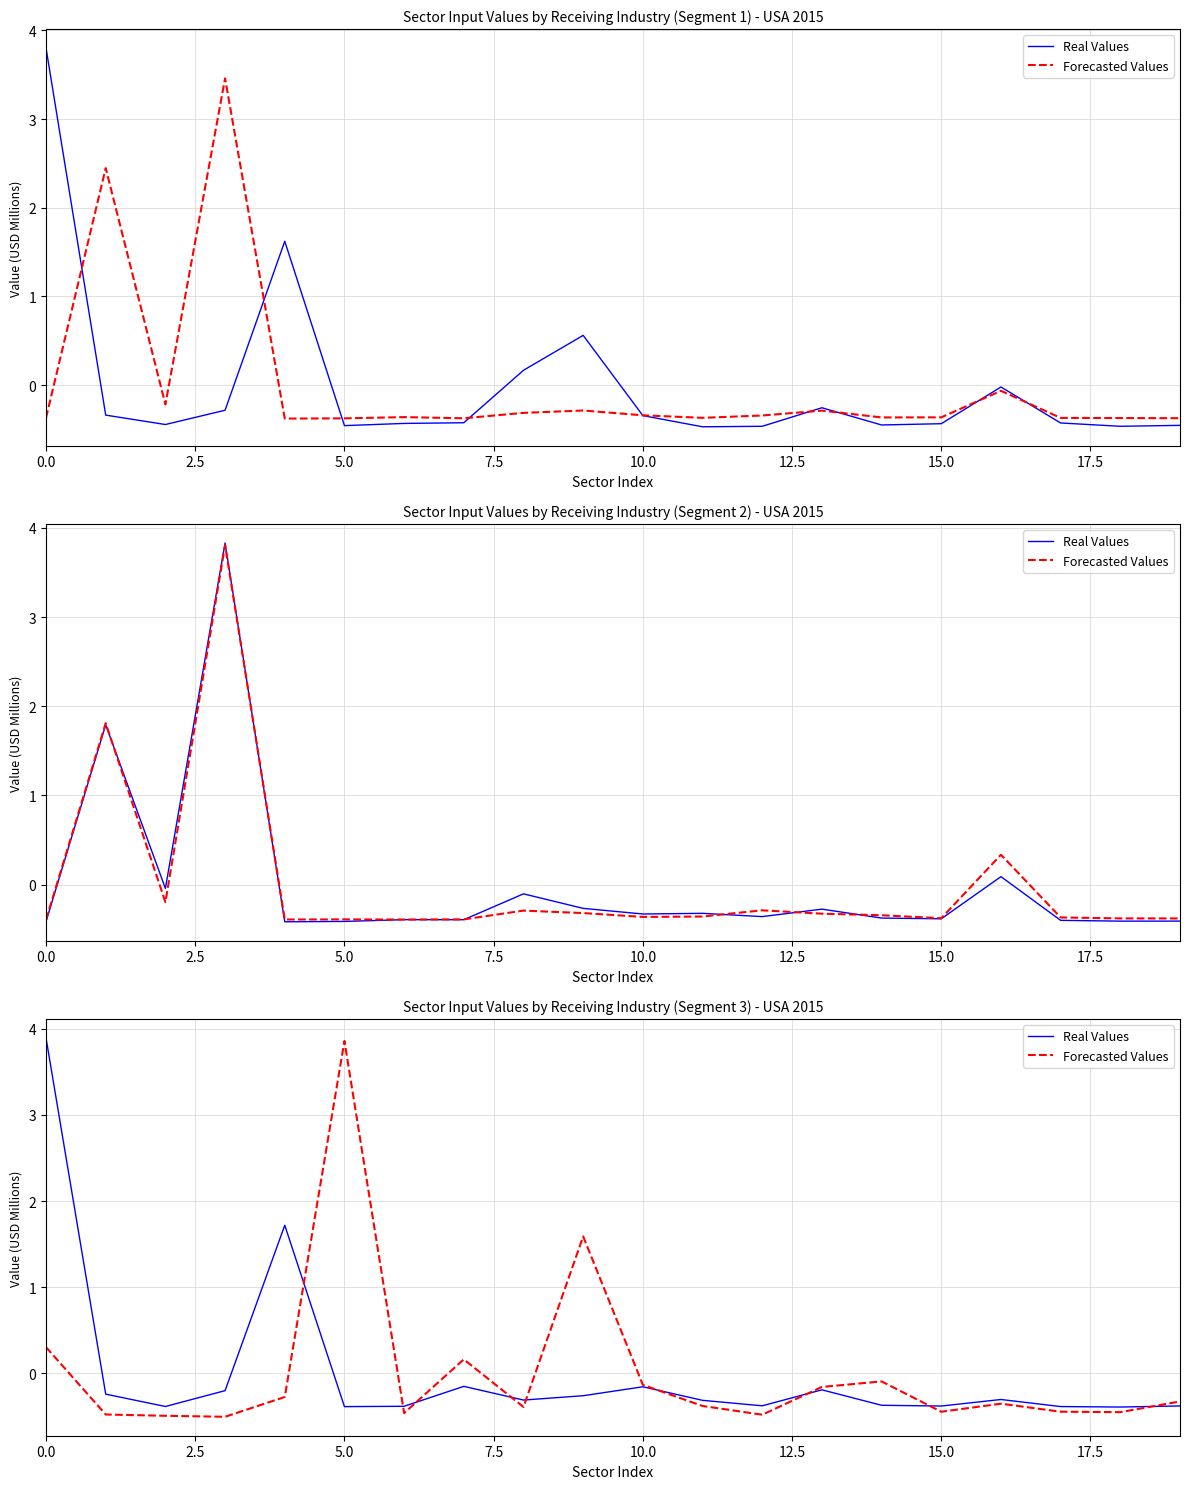

How many values in the Real Values series exceed 0?

2